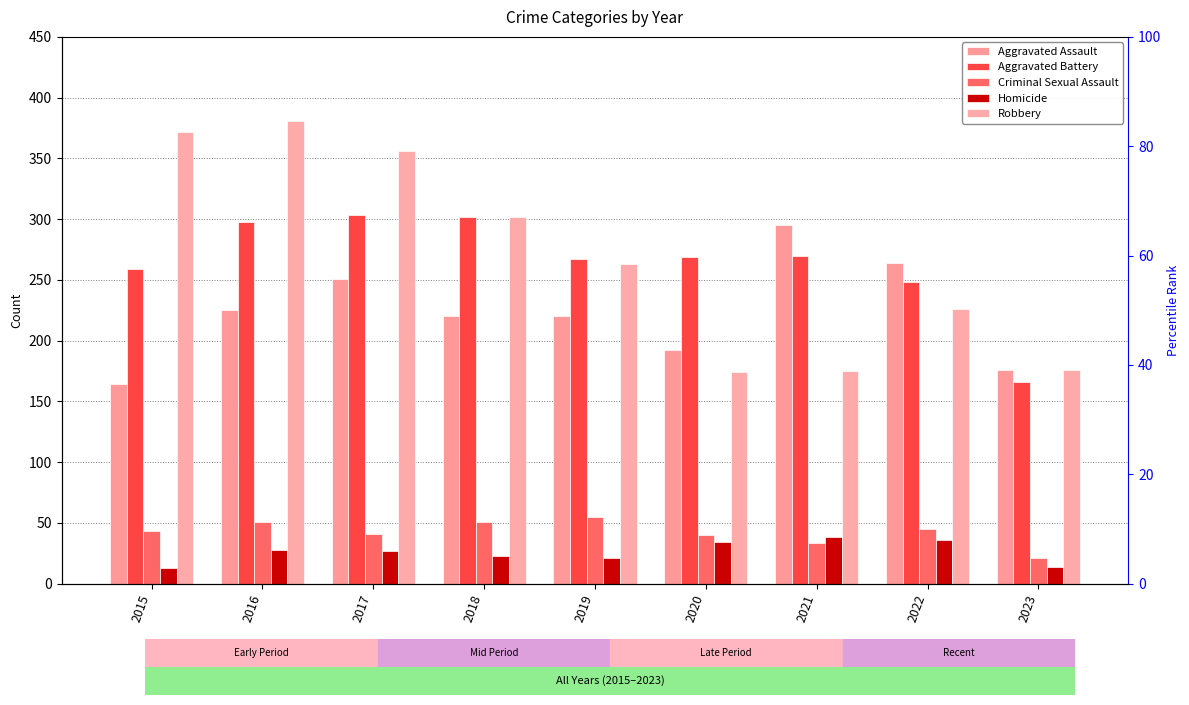

How many categories are shown in the chart?

9